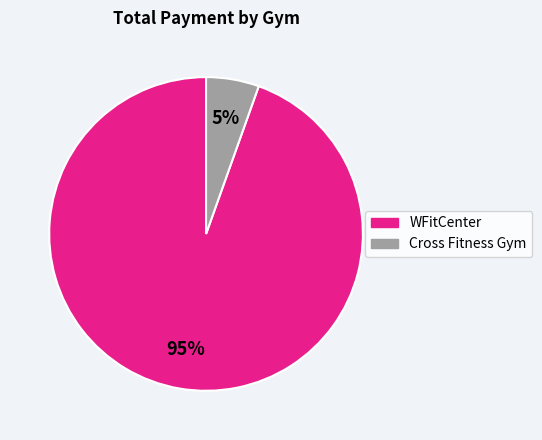

Is there any slice that represents more than half of the pie?

Yes